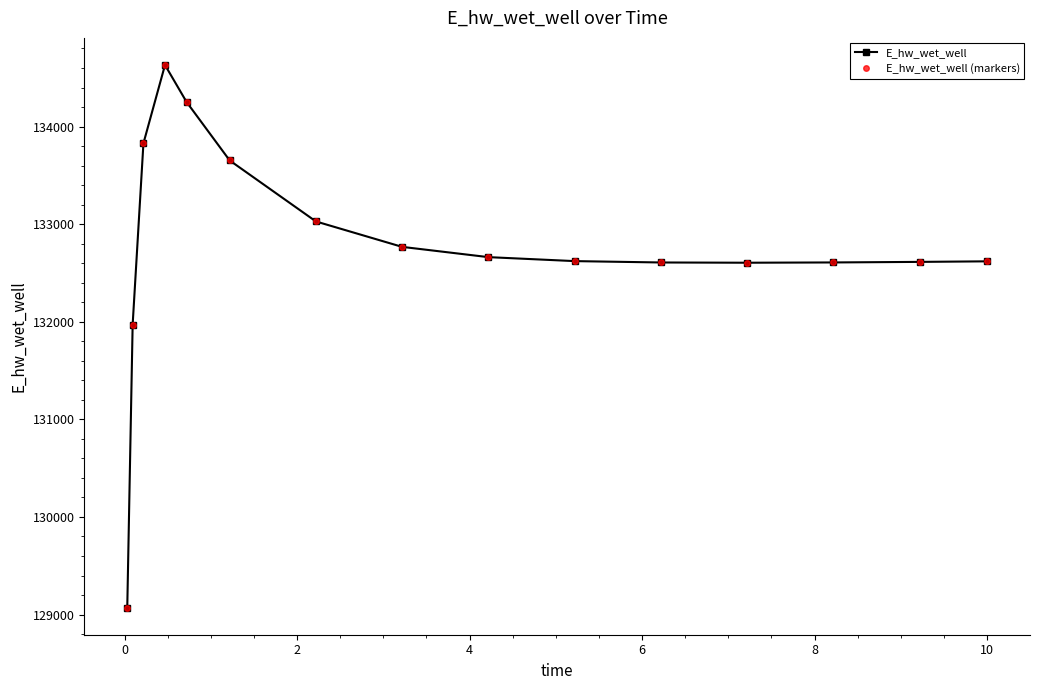

Does the chart have visible grid lines?

No